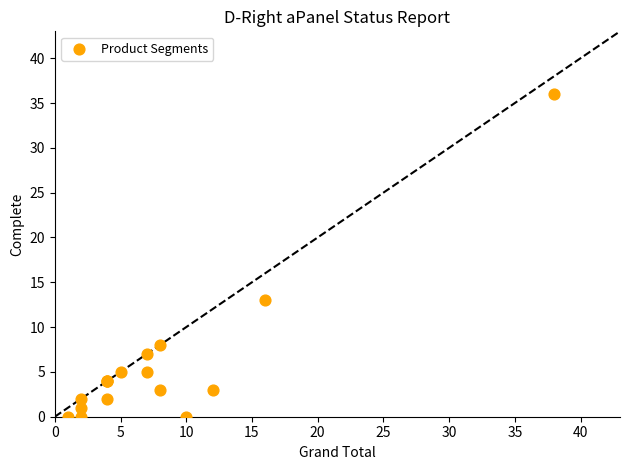

What Y value in the scatter plot is closest to 18?

13